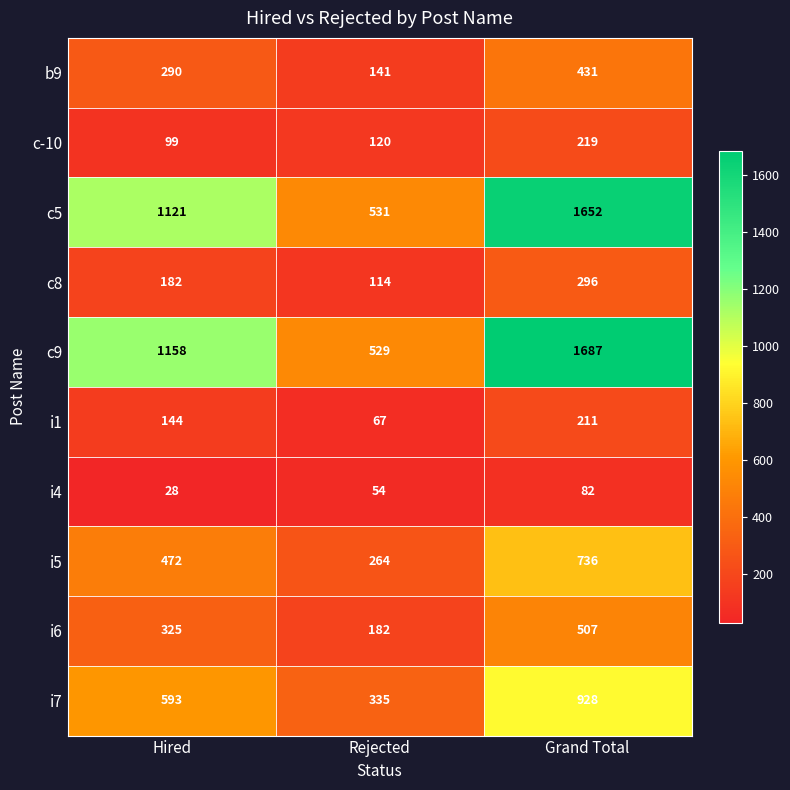

What is the difference between the second highest and minimum values in the c-10 series?

21